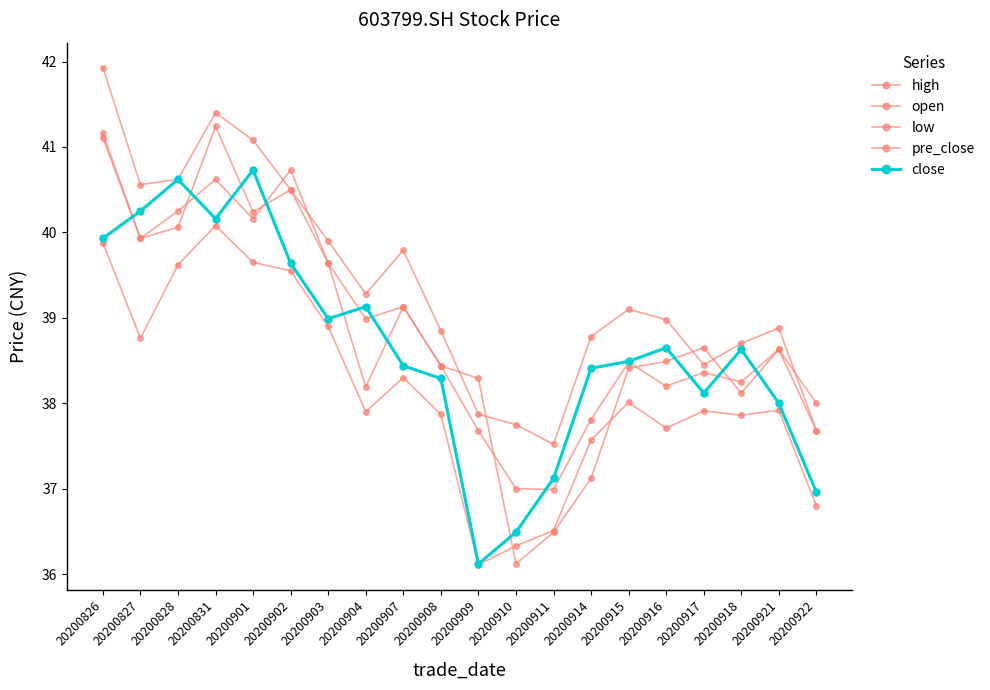

Count the number of data series in this chart.

5